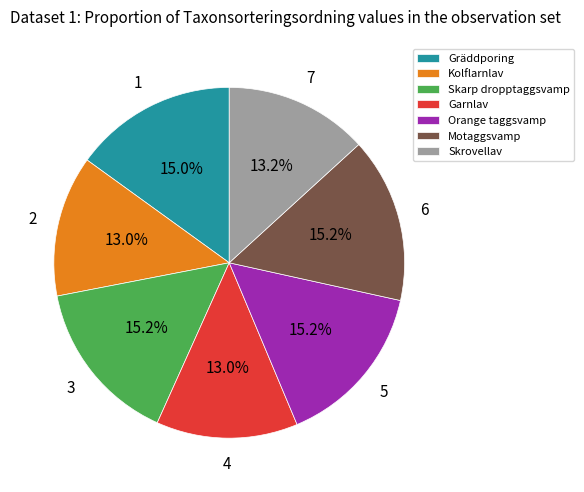

Count the number of slices in the pie.

7